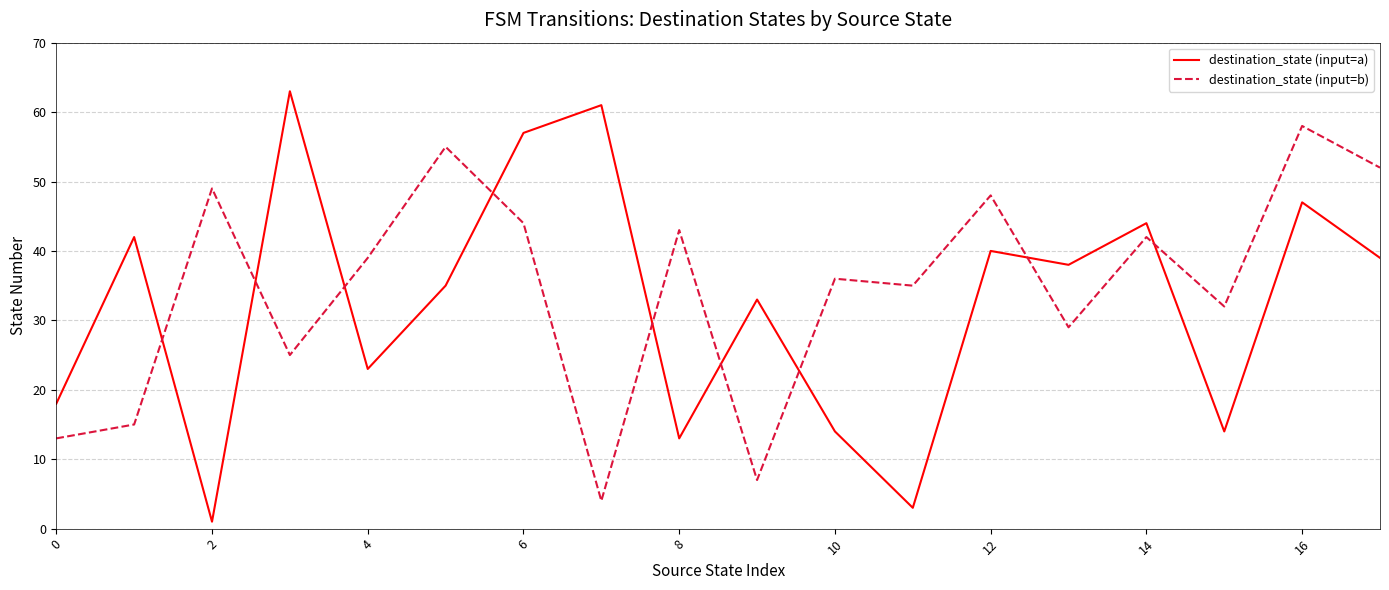

Which series ends up on top after the final intersection of destination_state (input=b) and destination_state (input=a)?

destination_state (input=b)